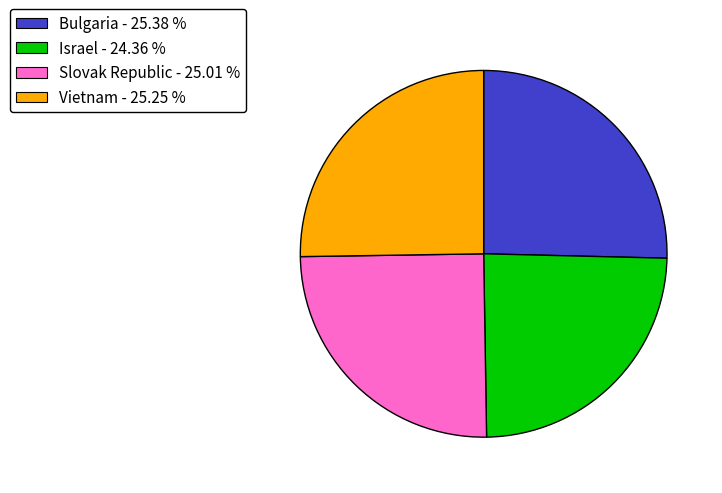

Does Vietnam - 25.25 % account for over 50% of the chart?

No